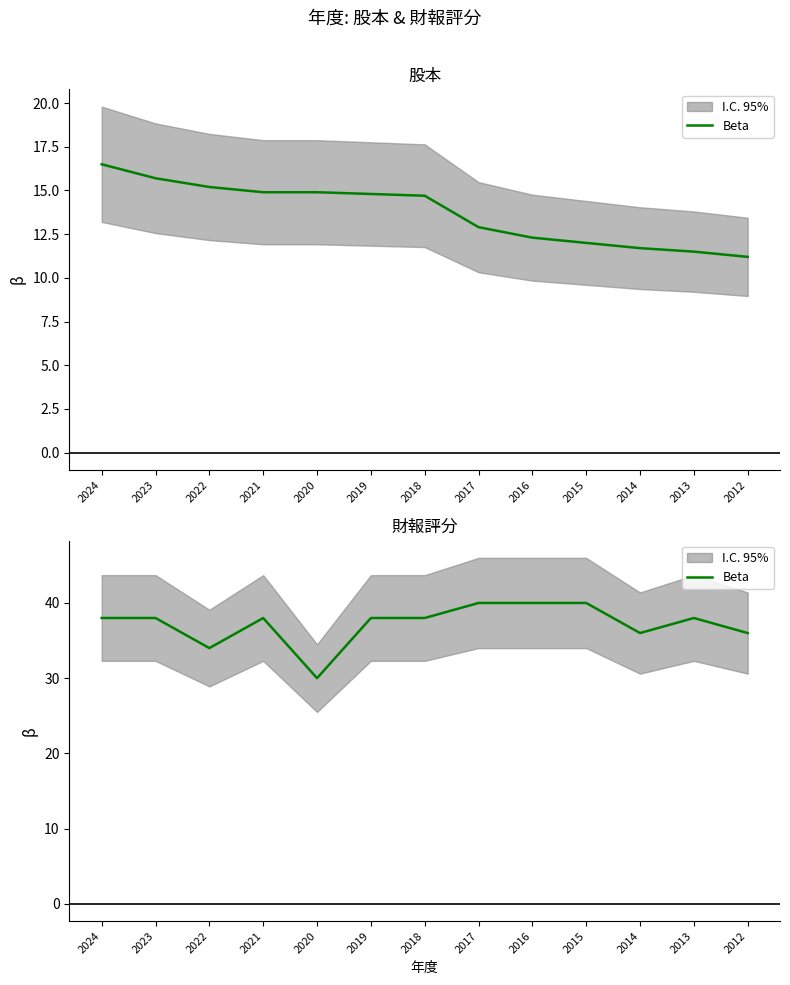

Between 2020 and 2012, which is larger?

2012